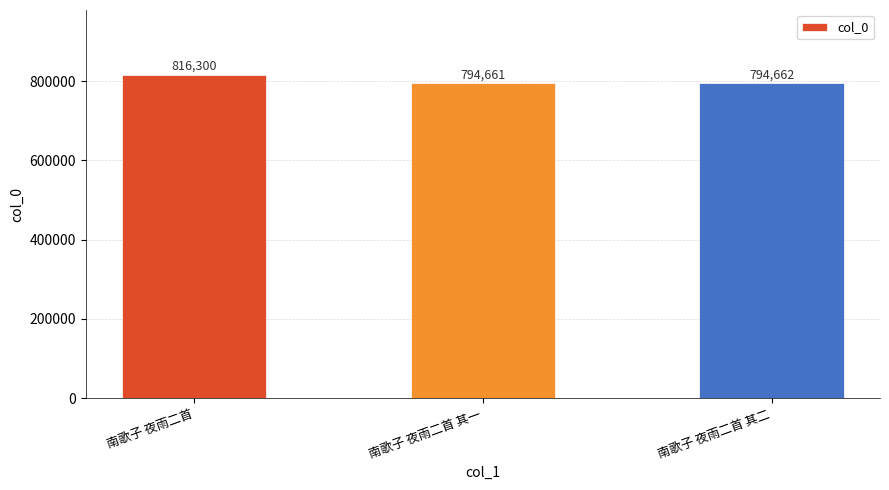

True or false: the data shows 794662 at 南歌子 夜雨二首 其二.

True